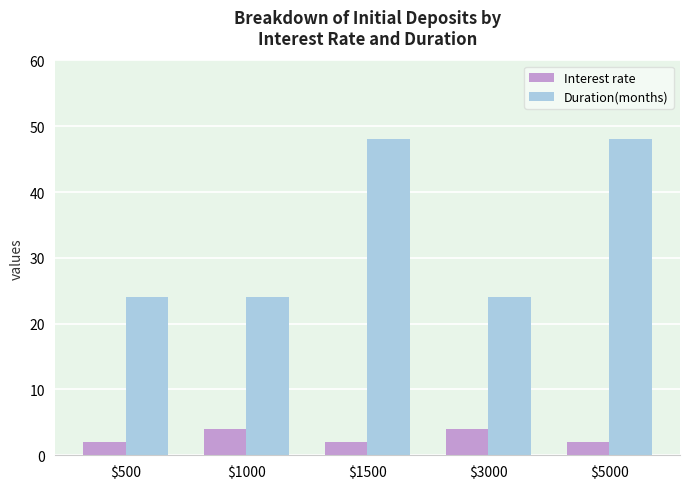

Reading right to left, extract all data points from this chart.

Interest rate: $5000=2	$3000=4	$1500=2	$1000=4	$500=2
Duration(months): $5000=48	$3000=24	$1500=48	$1000=24	$500=24